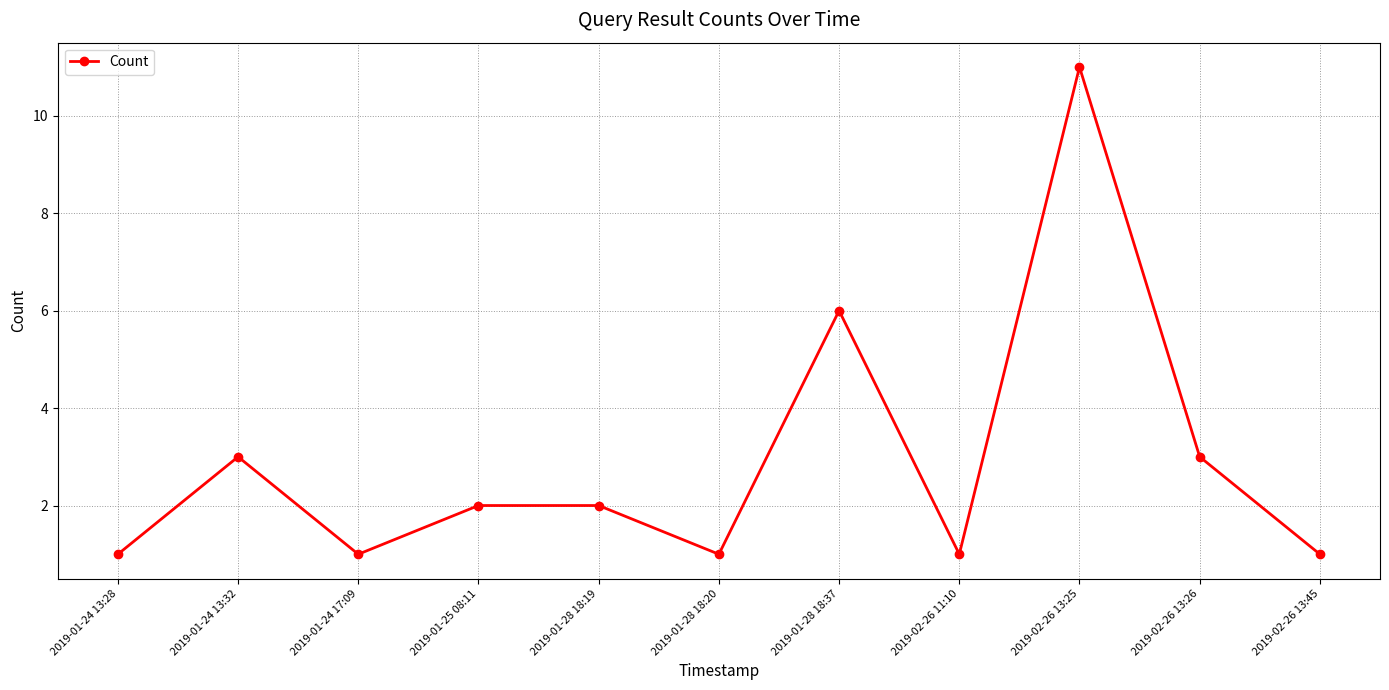

What is the change in value from 2019-01-24 13:32 to 2019-01-25 08:11?

-1